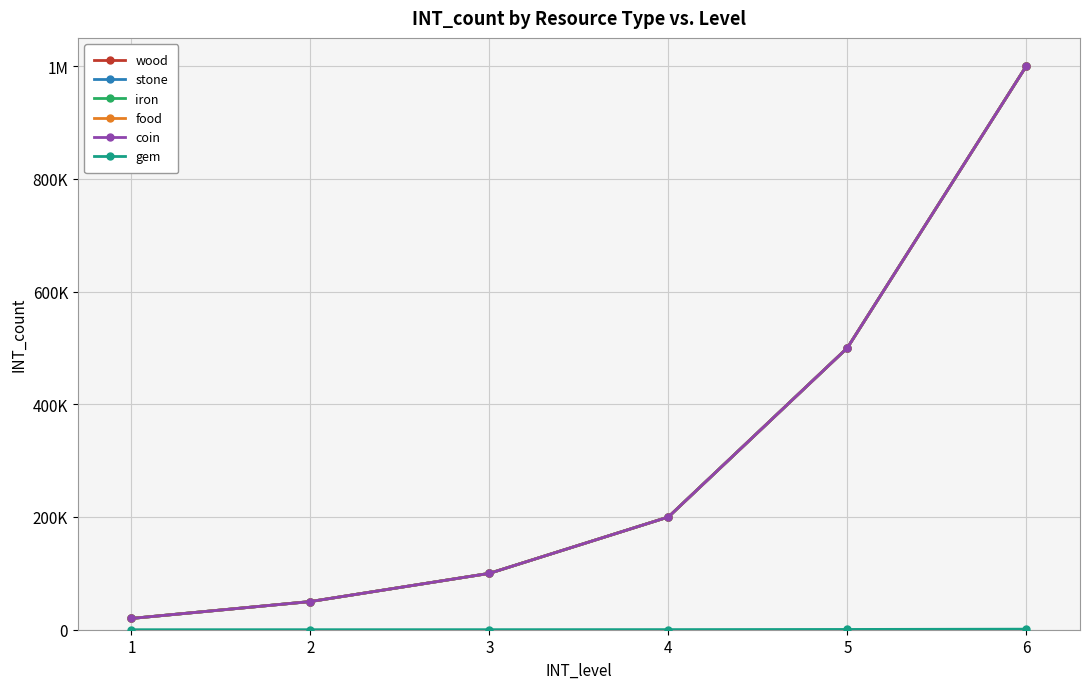

Reading right to left, what are all the values shown in this chart?

wood: 6=1000000	5=500000	4=200000	3=100000	2=50000	1=20000
stone: 6=1000000	5=500000	4=200000	3=100000	2=50000	1=20000
iron: 6=1000000	5=500000	4=200000	3=100000	2=50000	1=20000
food: 6=1000000	5=500000	4=200000	3=100000	2=50000	1=20000
coin: 6=1000000	5=500000	4=200000	3=100000	2=50000	1=20000
gem: 6=1000	5=500	4=200	3=100	2=50	1=20